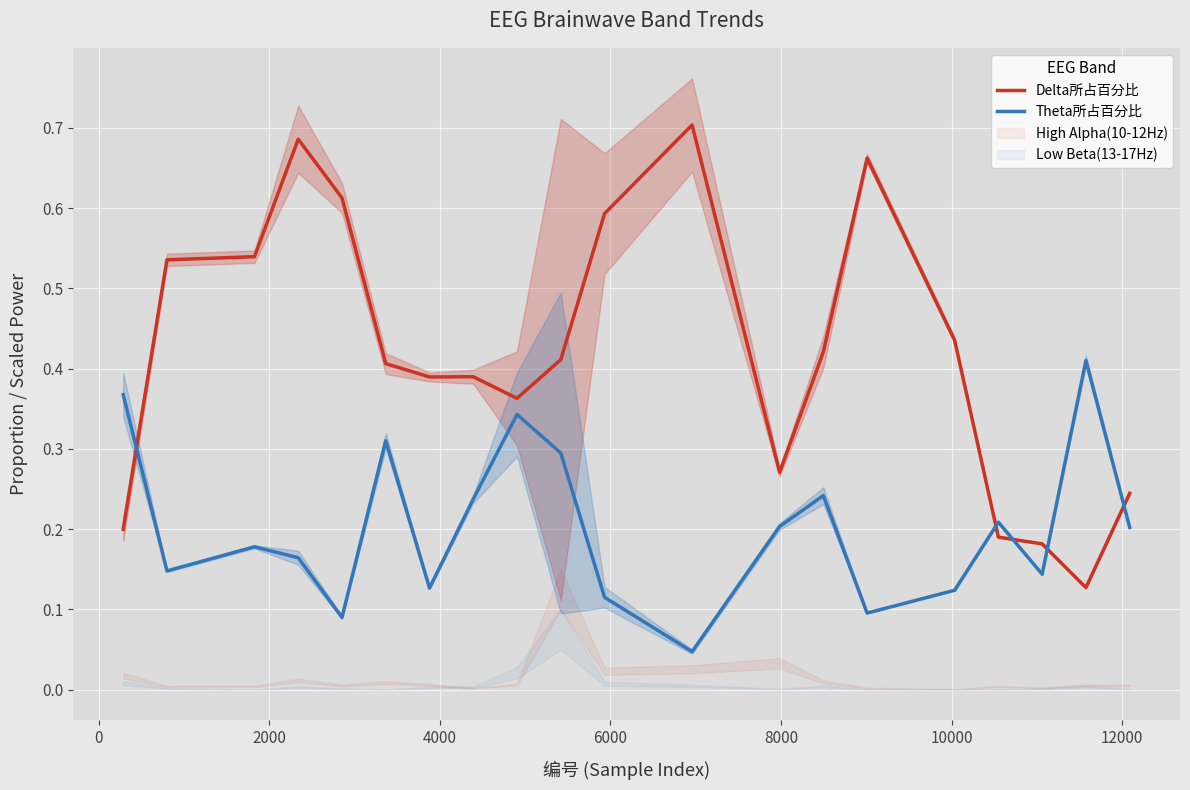

How many intersections are there between Delta所占百分比 and Theta所占百分比?

5